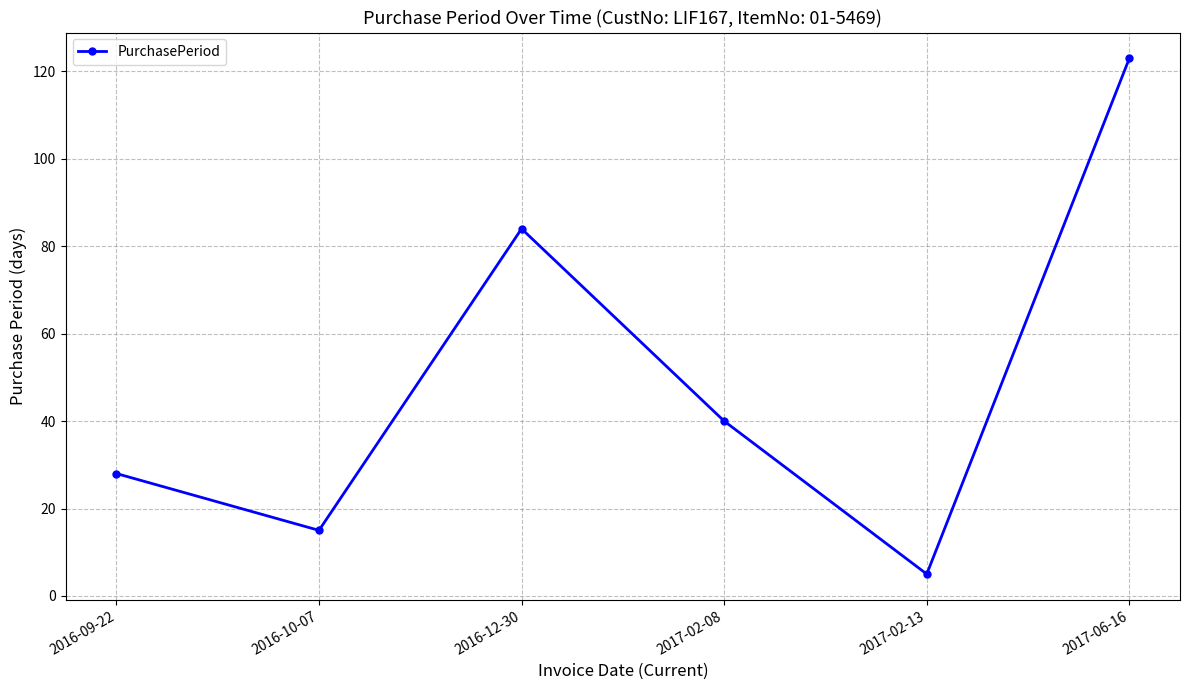

How many interior local valleys (lower than both neighbors) does the data have?

2